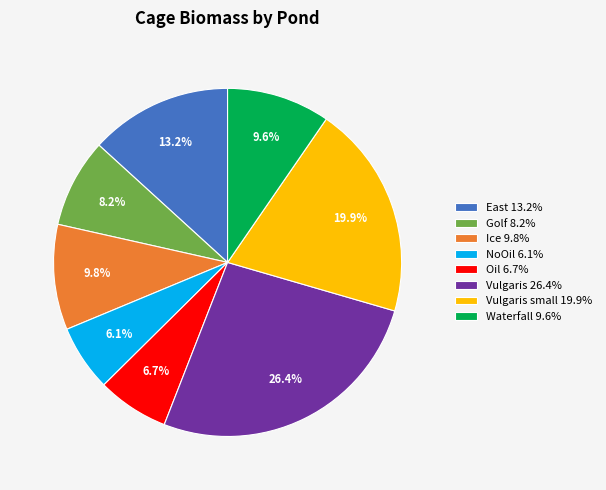

Is there a majority slice in this chart?

No